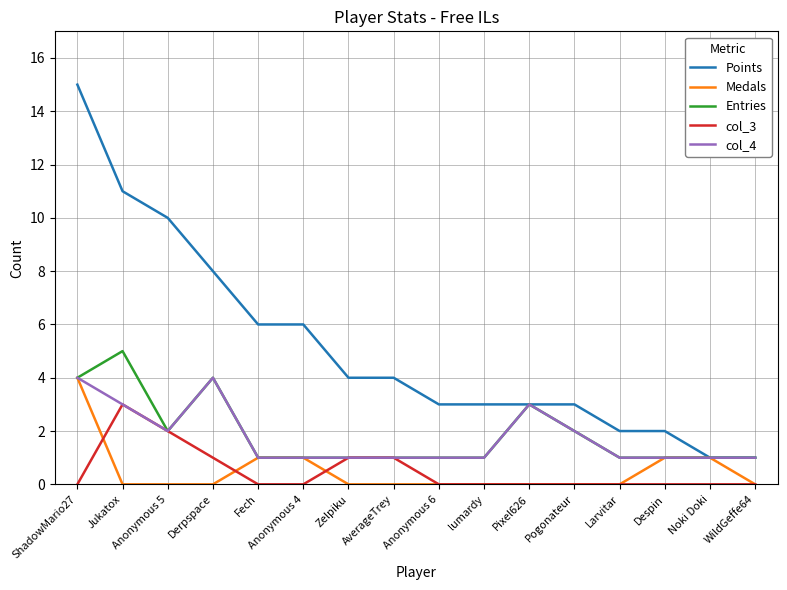

What is the spread (max minus min) of values at Pogonateur?

3